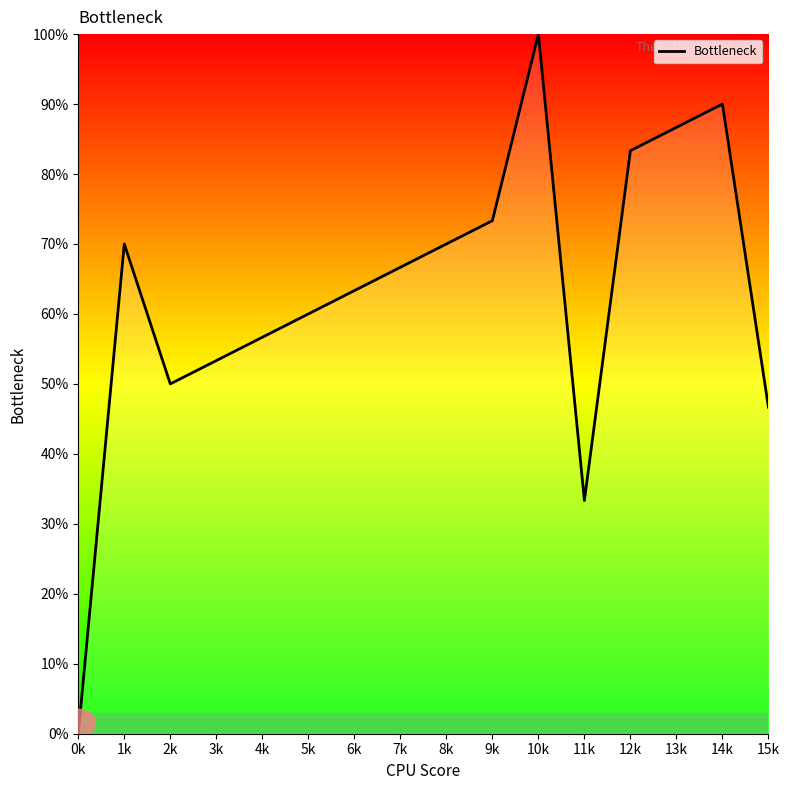

The value at 1k is 70.0. True or false?

True